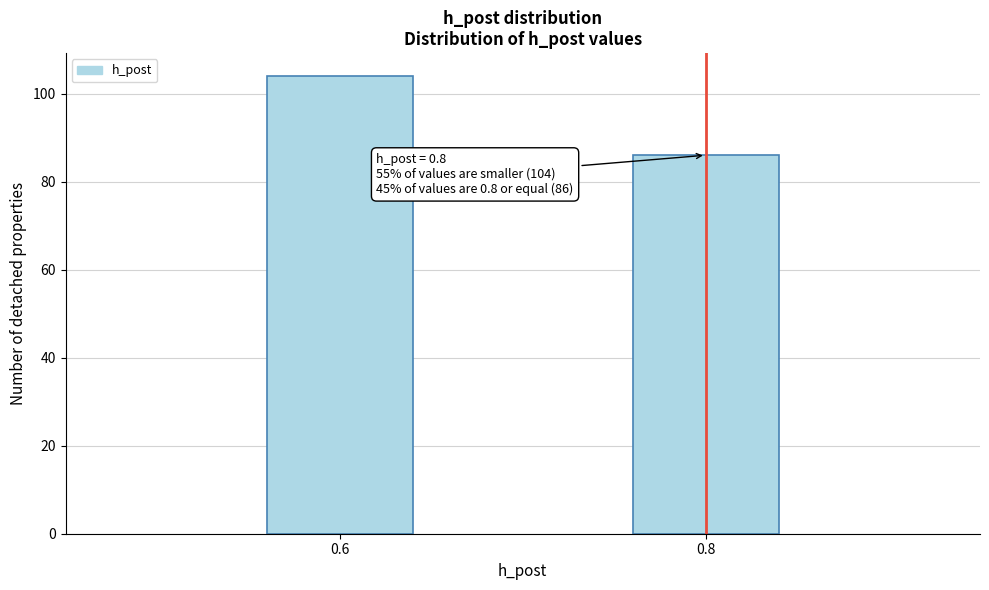

Reading left to right, transcribe all the data shown in this chart.

0.6=104	0.8=86